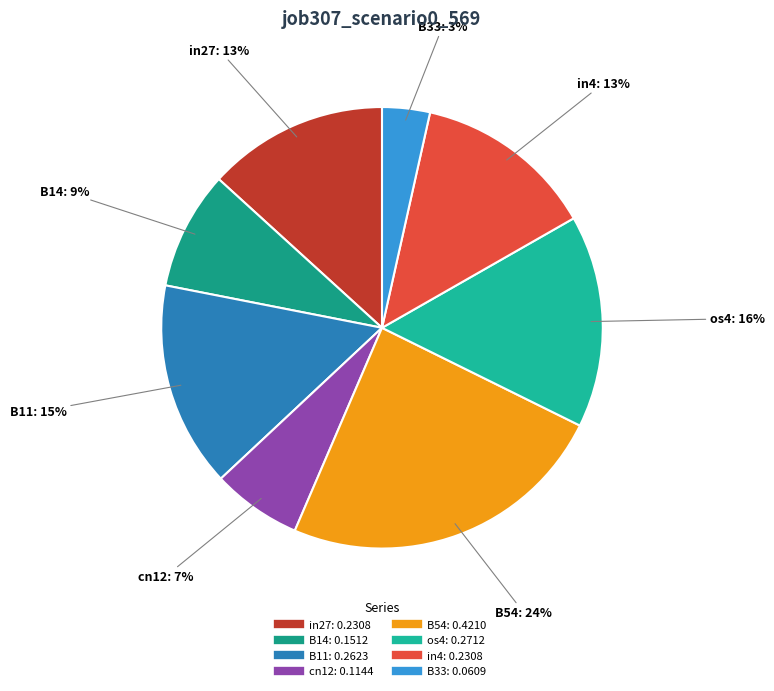

Which category has the smallest portion of the pie?

B33